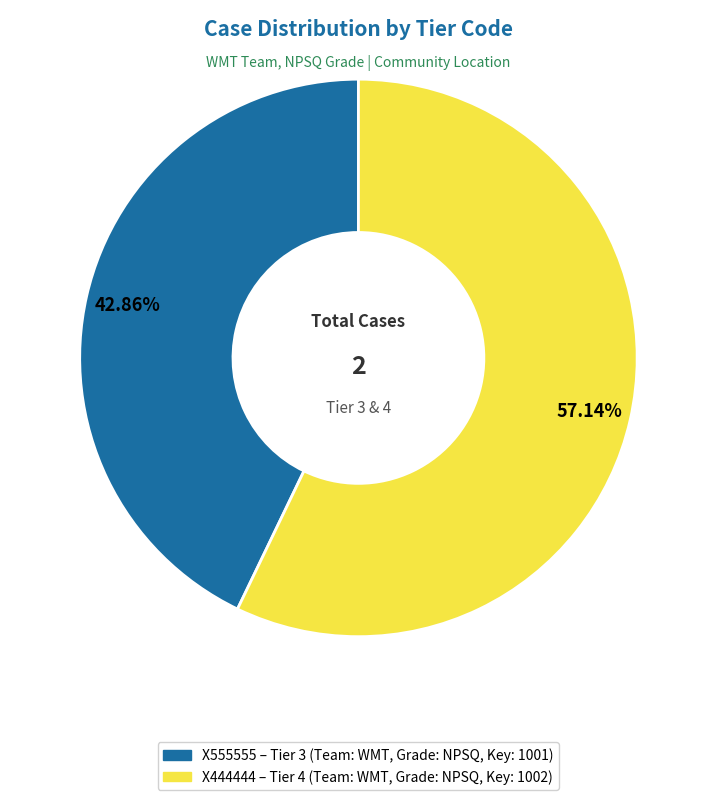

Rank the categories by value from highest to lowest.

X444444, X555555